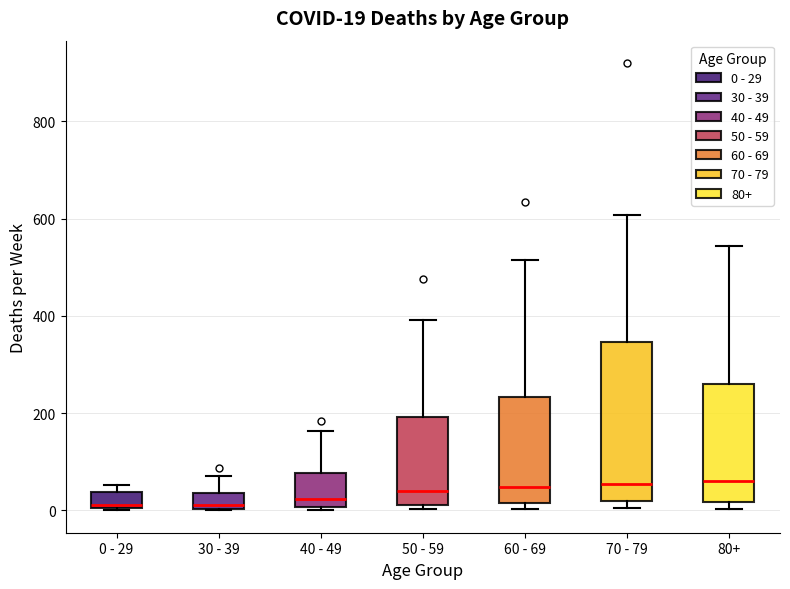

Which box is the tallest, from its lower edge to its upper edge?

70 - 79